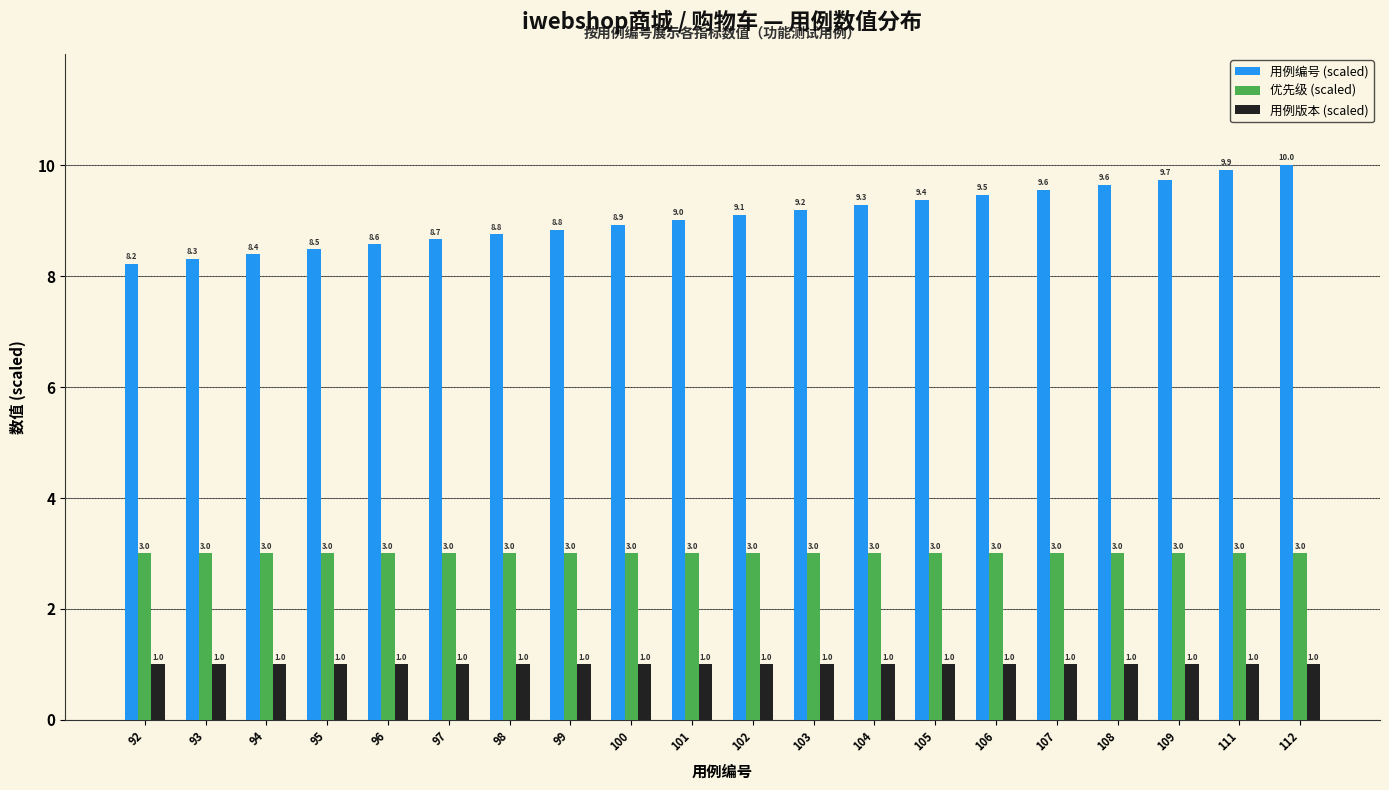

At which label does 用例编号 (scaled) first exceed 9?

101